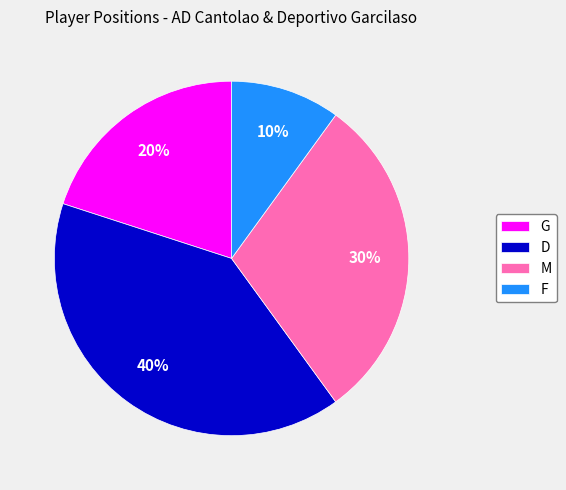

To the nearest percent, what is the combined percentage of F and G?

30%